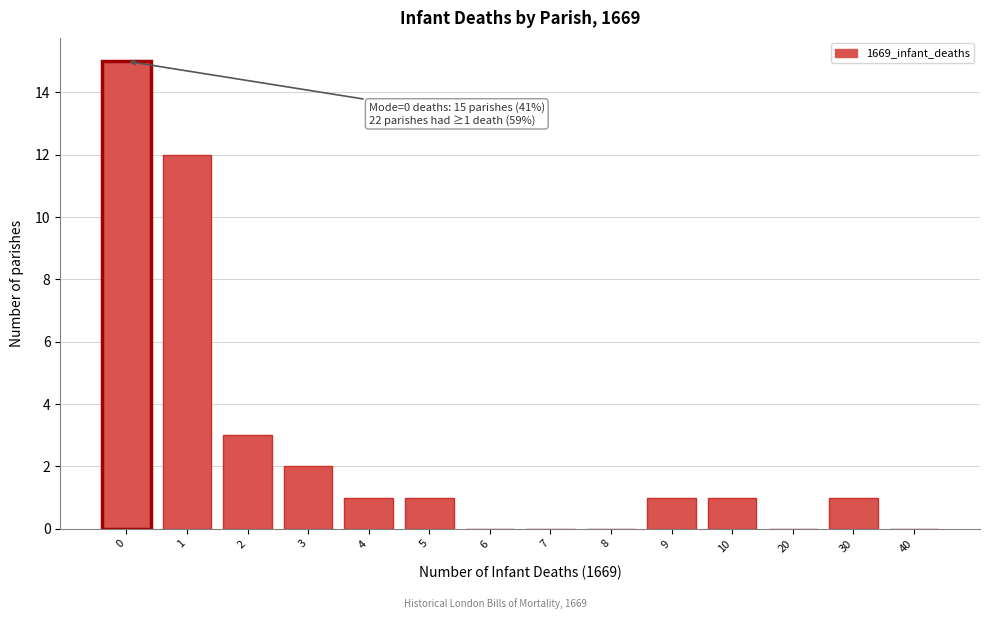

Reading right to left, what are all the values shown in this chart?

40=0	30=1	20=0	10=1	9=1	8=0	7=0	6=0	5=1	4=1	3=2	2=3	1=12	0=15